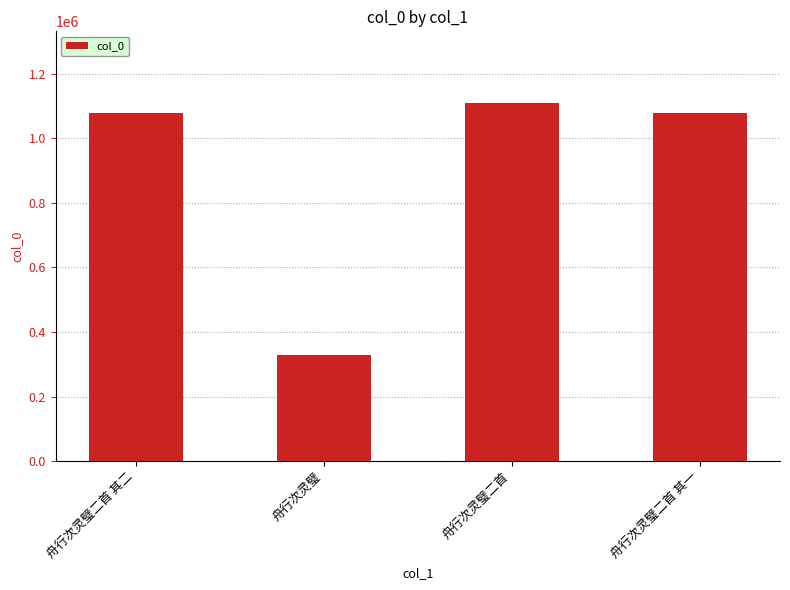

Between 舟行次灵璧二首 其二 and 舟行次灵璧, which is larger?

舟行次灵璧二首 其二